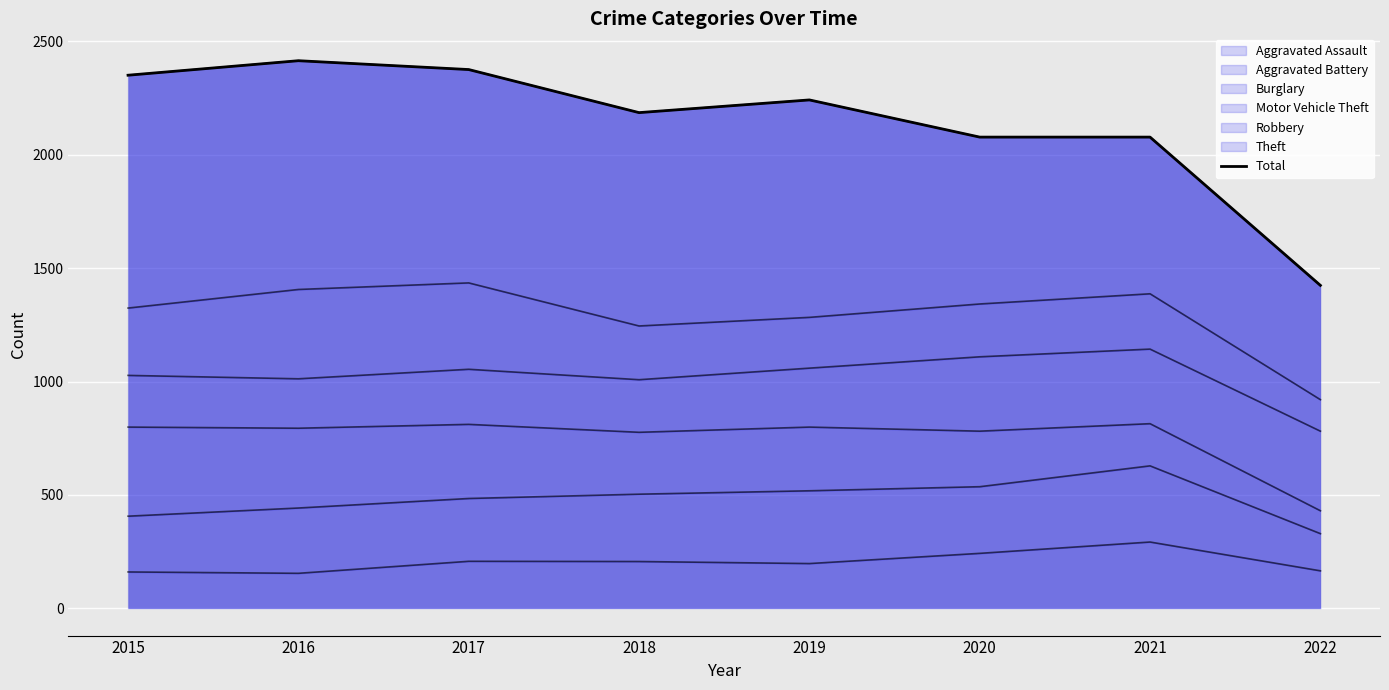

True or false: the data has more than 2 interior local peaks.

False